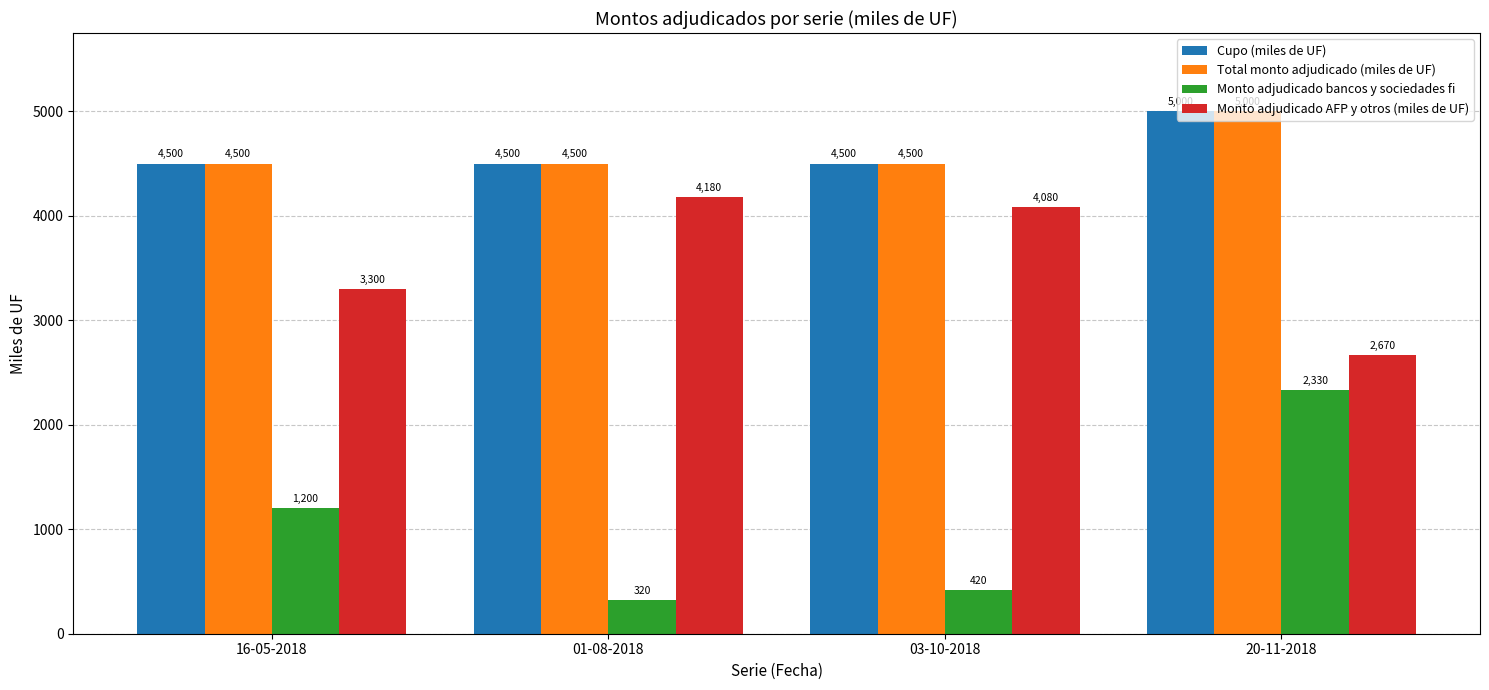

Is the value of Cupo (miles de UF) at 16-05-2018 greater than the value of Monto adjudicado bancos y sociedades fi at 16-05-2018?

Yes